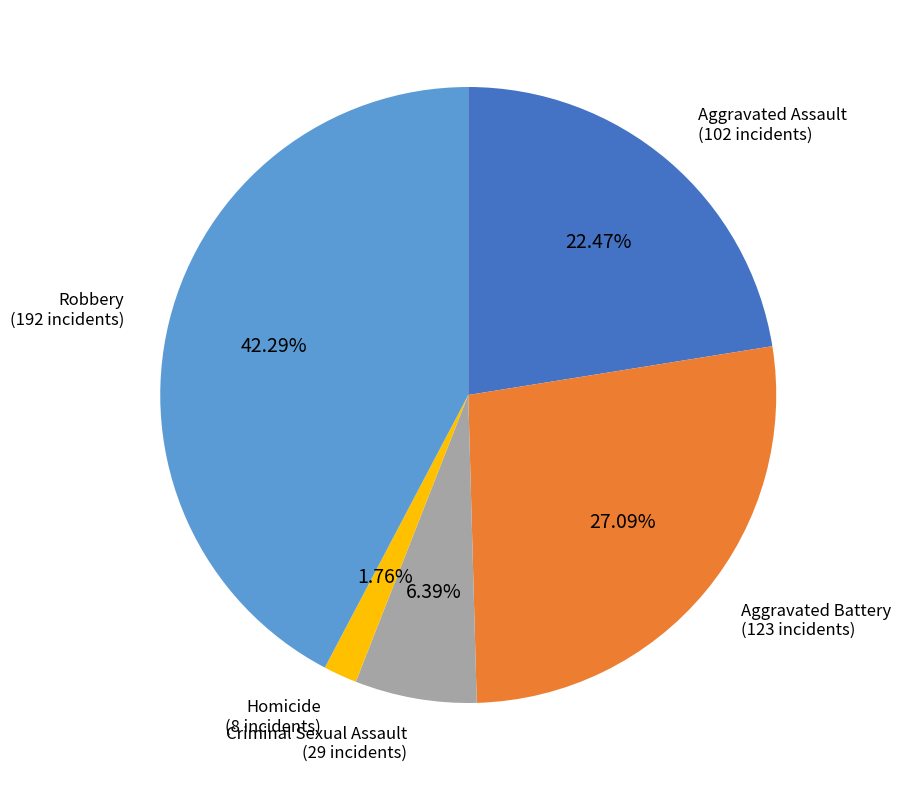

Count the number of slices in the pie.

5